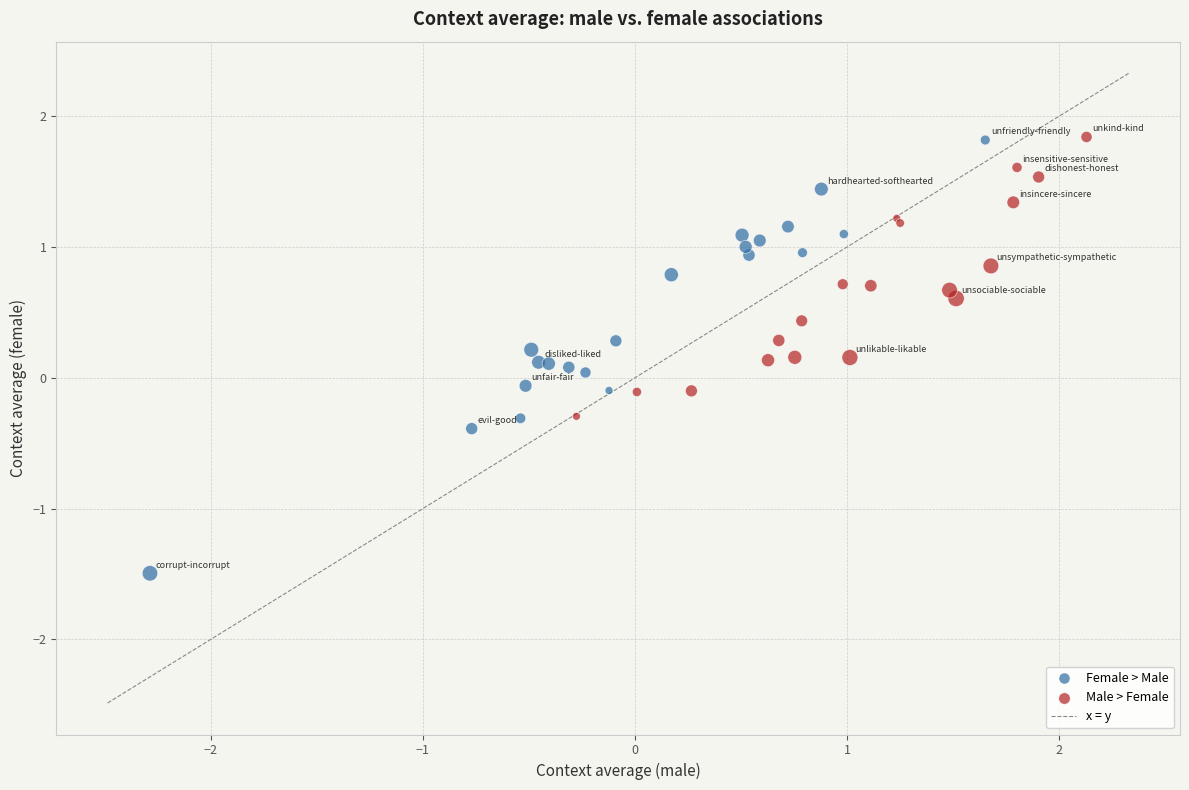

Which series contains the lowest Y value?

Female > Male